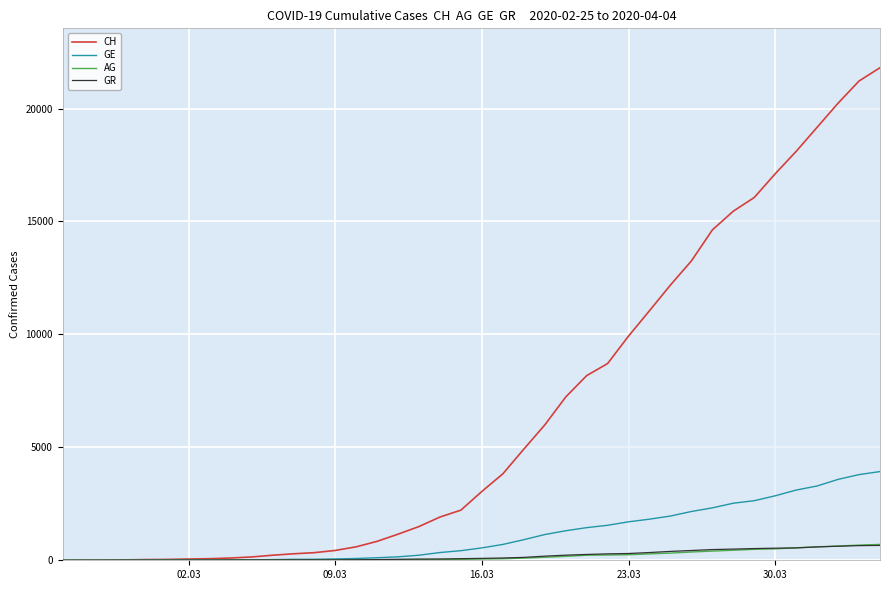

What are all the series names shown in the legend?

CH, GE, AG, GR